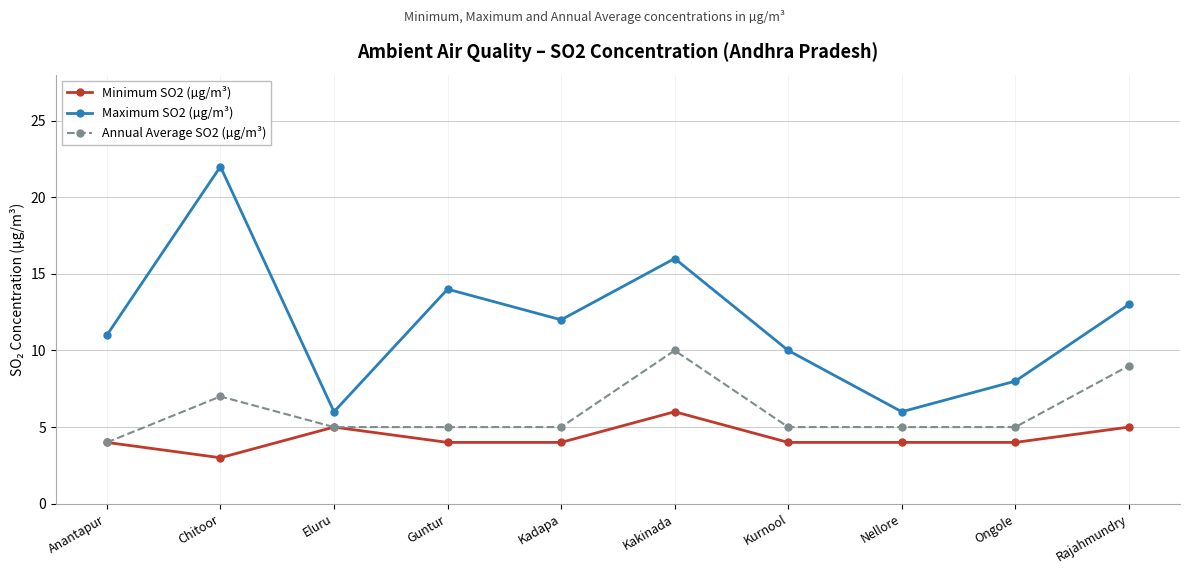

Is this an area chart (filled region under the line)?

No